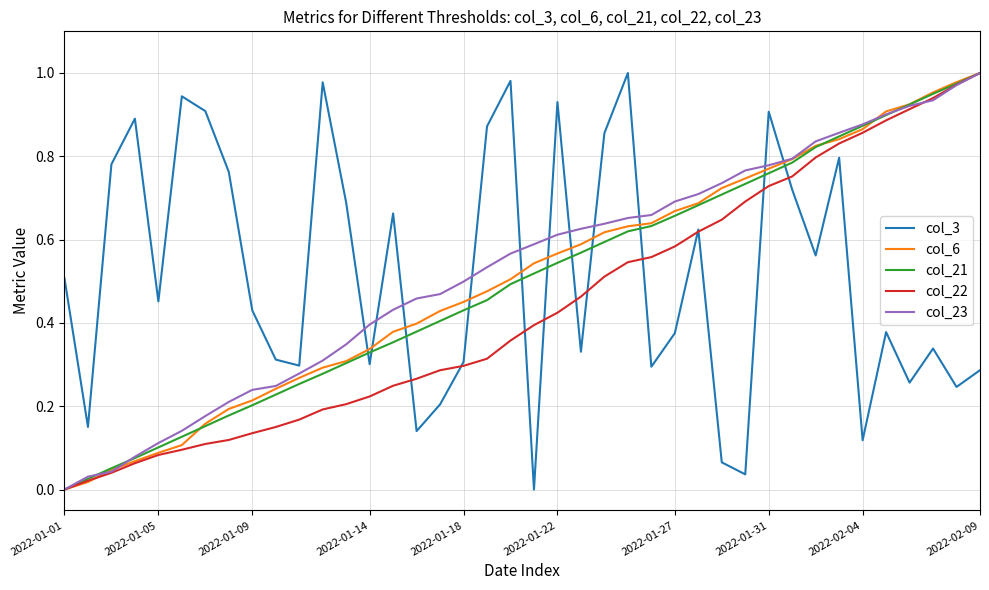

Where is col_3 nearest to the value 0?

20